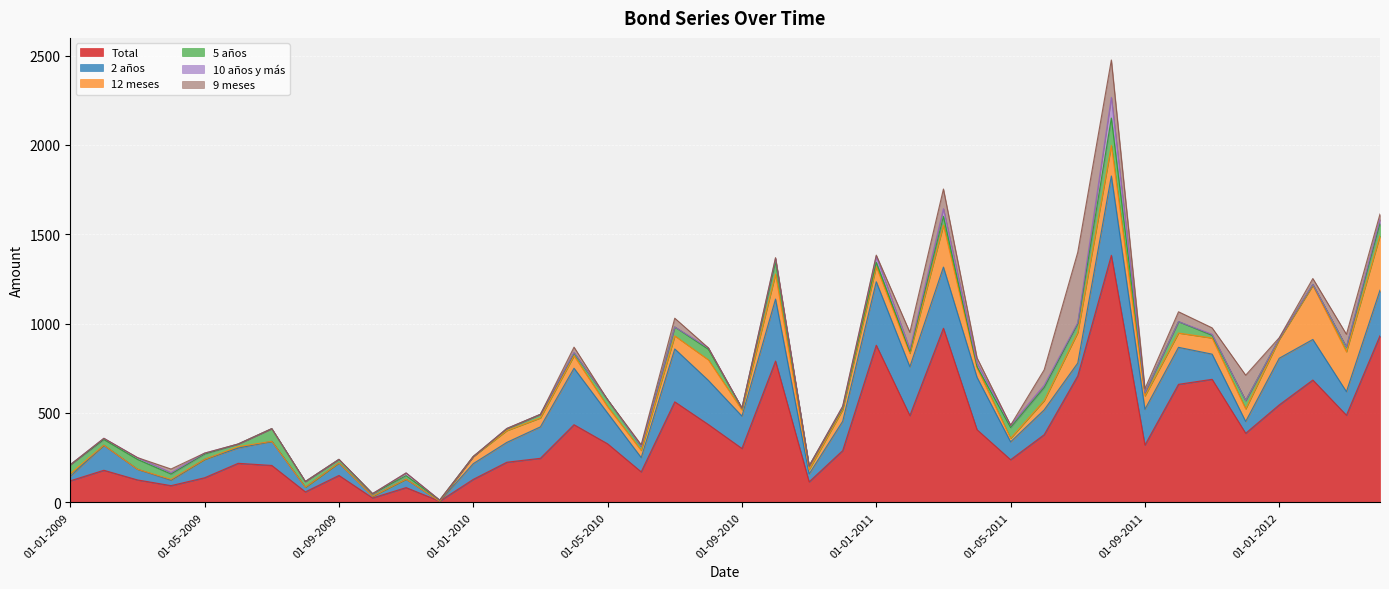

At which label does 2 años first exceed 140?

01-03-2010